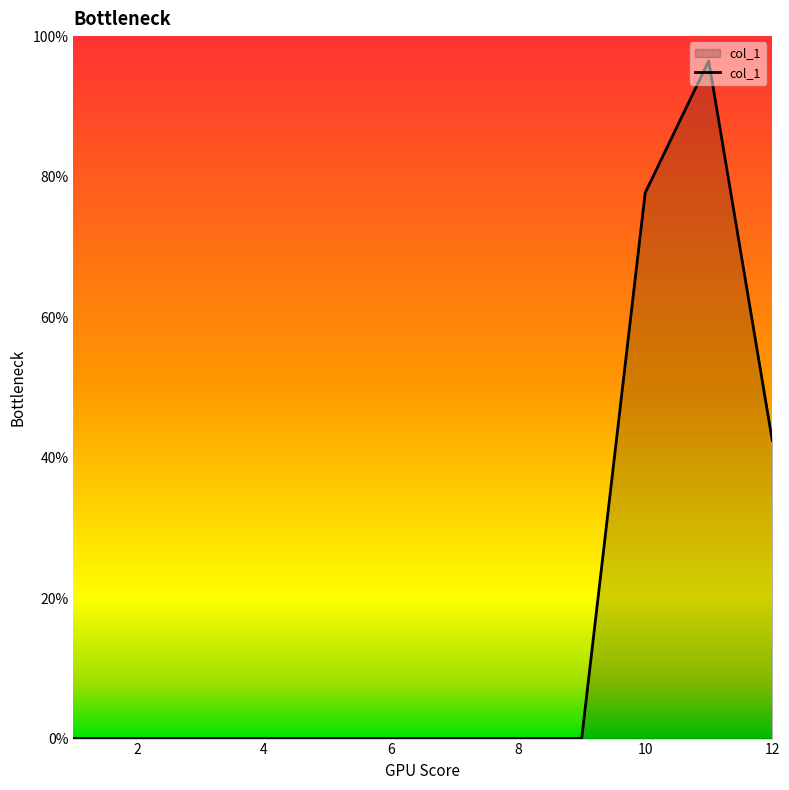

Does the chart have visible grid lines?

No